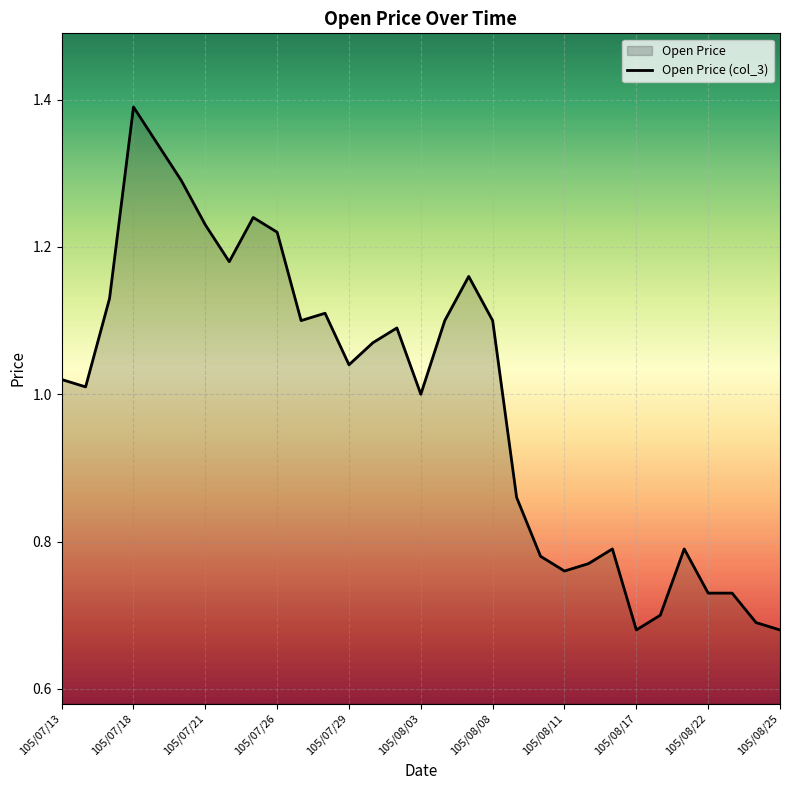

Does the chart display data point markers on the line(s)?

No